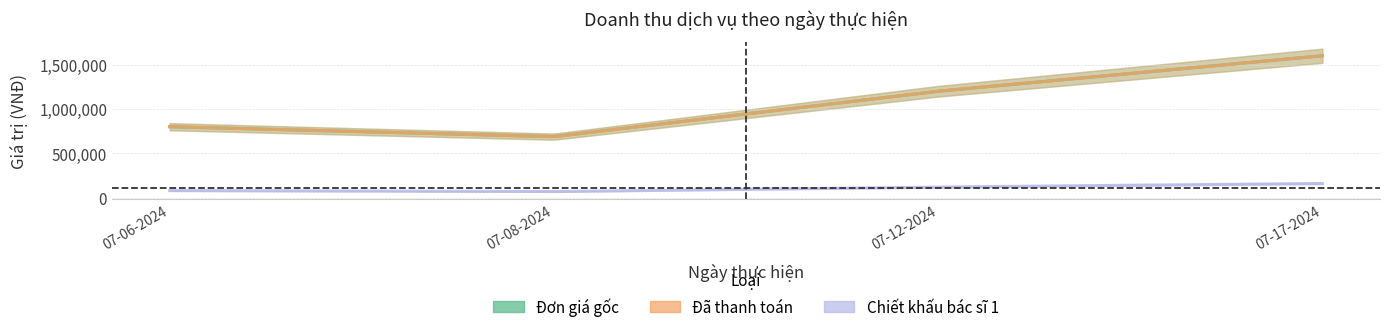

What is the total value across all series at 07-17-2024?

3360000